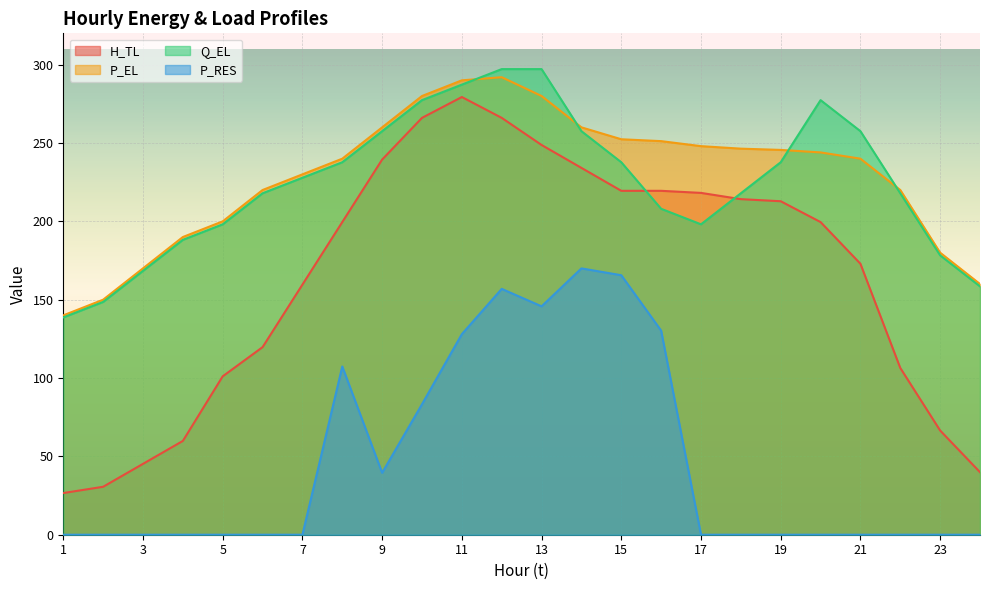

What is the value of the P_RES point at the 8th from the left?

107.4